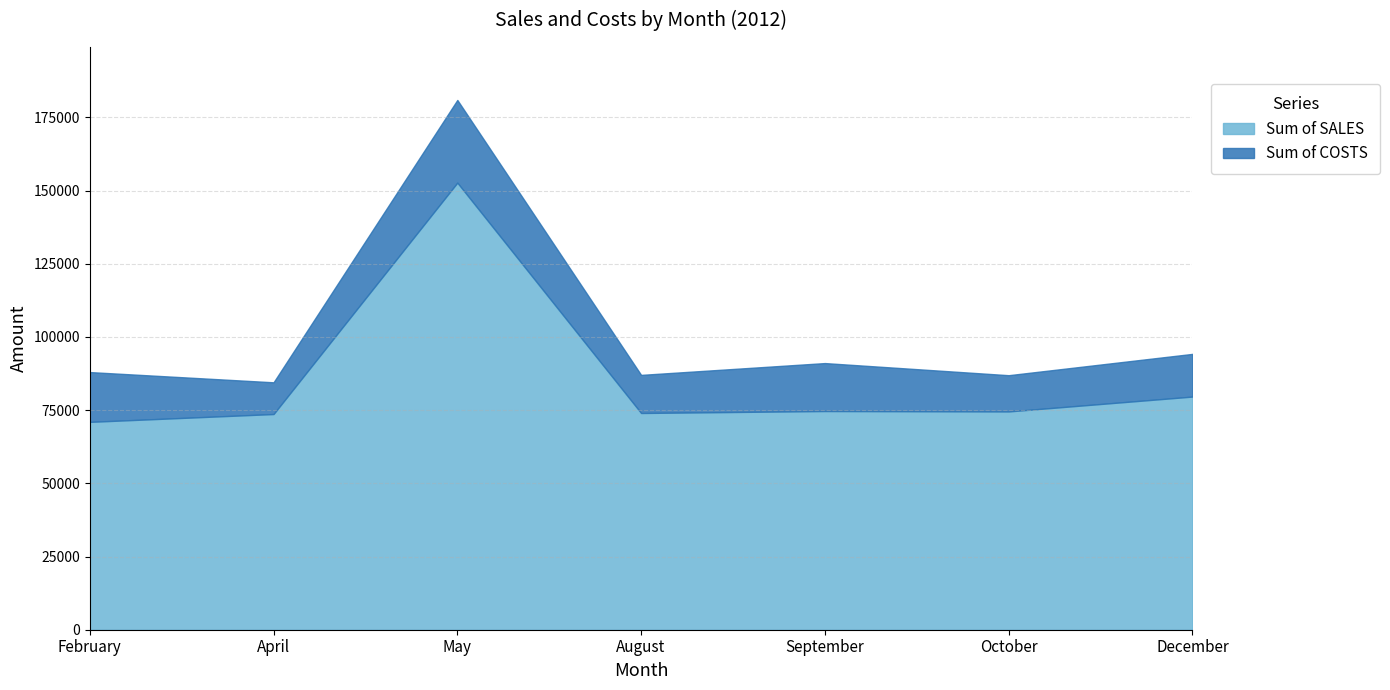

Count the number of data series in this chart.

2